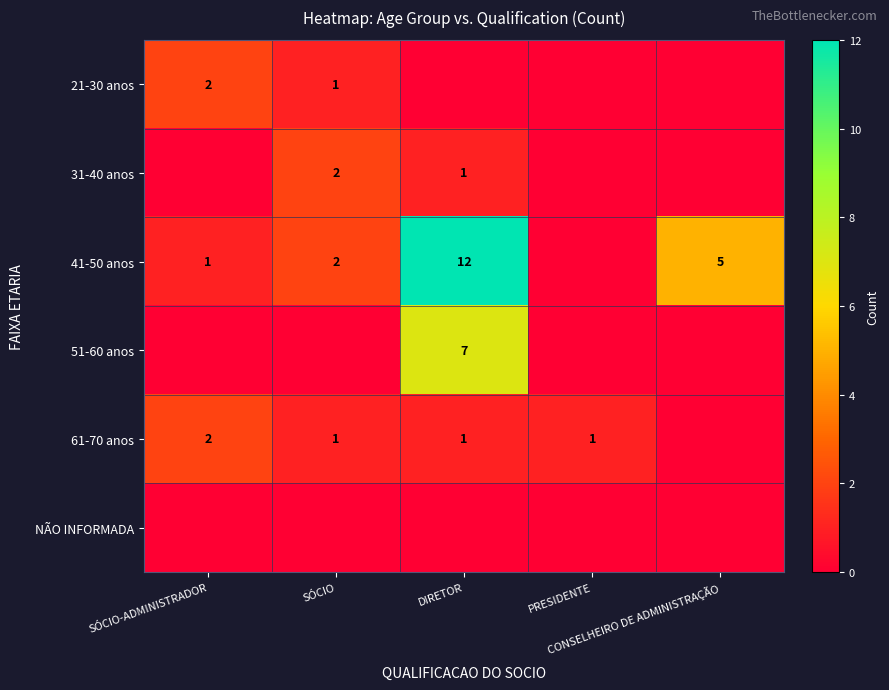

Which has a higher value, CONSELHEIRO DE ADMINISTRAÇÃO or DIRETOR?

CONSELHEIRO DE ADMINISTRAÇÃO